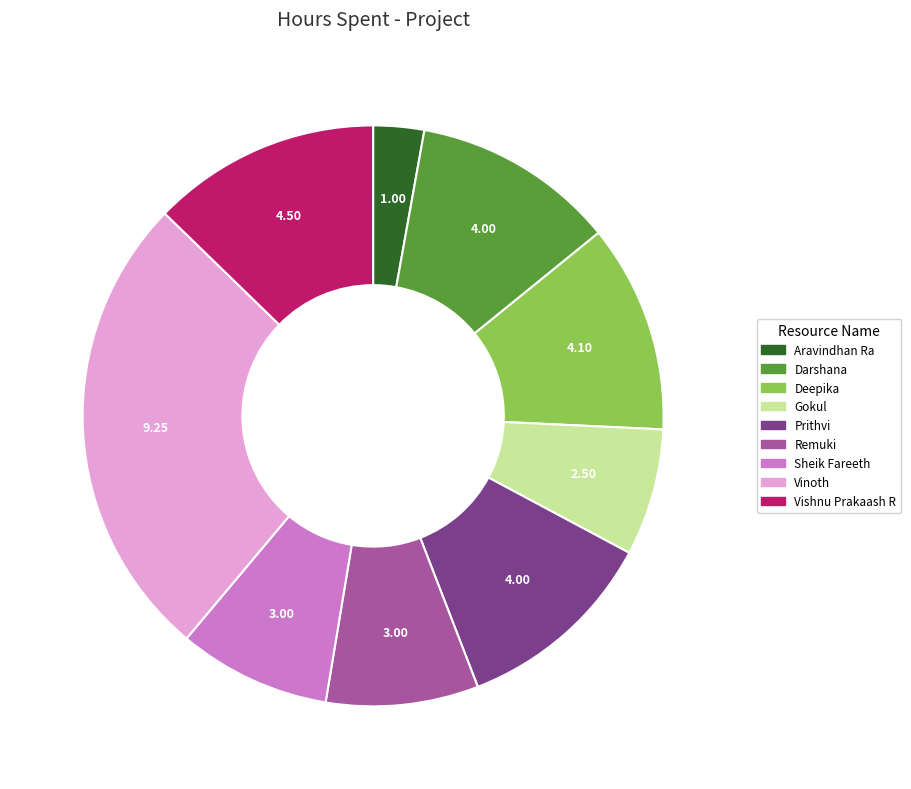

Do Sheik Fareeth and Aravindhan Ra together represent more than half of the pie?

No